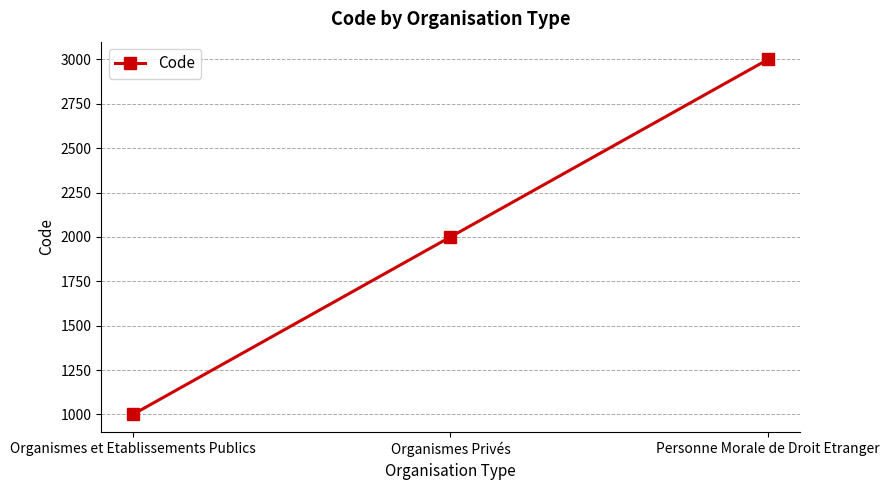

What is the change in value from Organismes et Etablissements Publics to Organismes Privés?

+1000